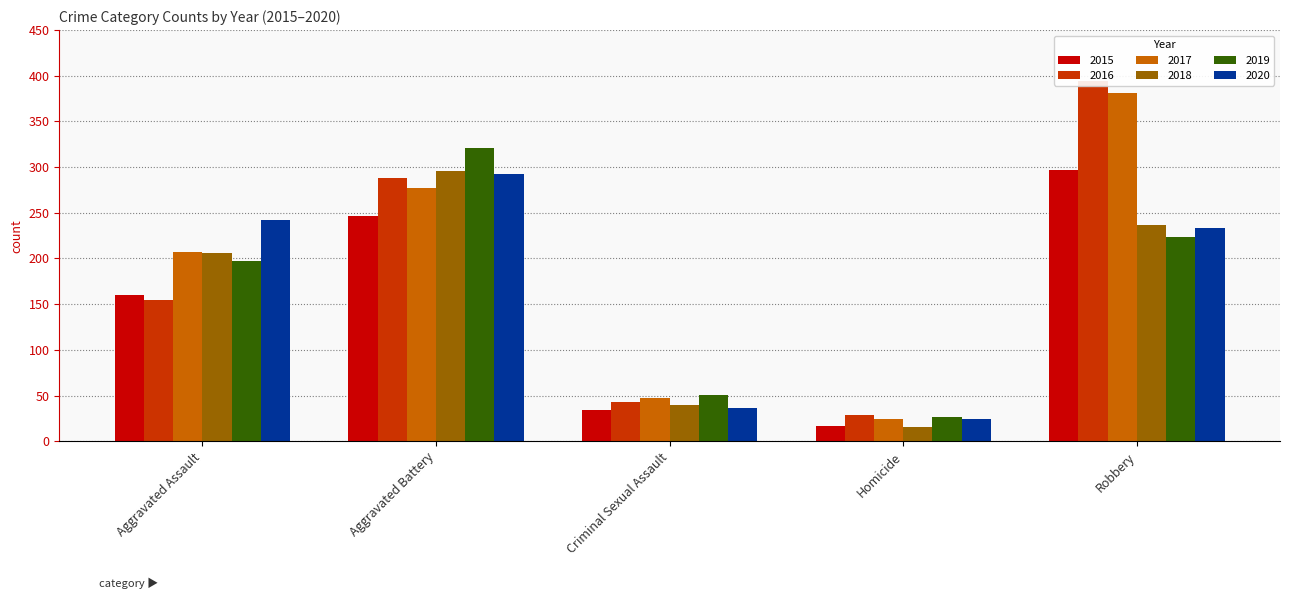

The 2015 series shows 34 at Criminal Sexual Assault. True or false?

True